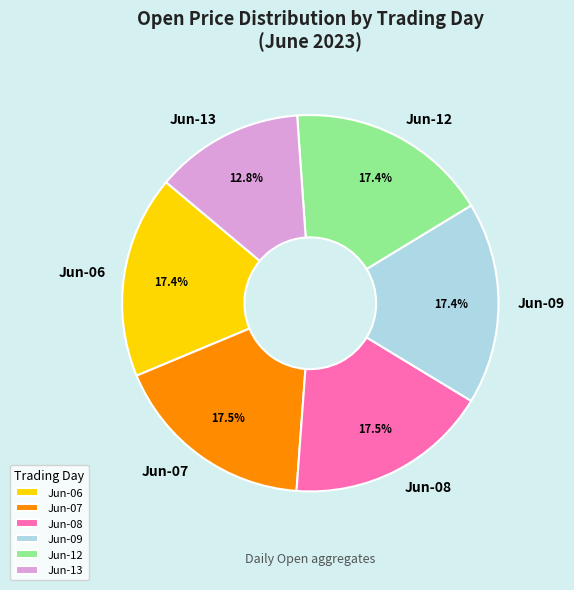

Combined, do Jun-13 and Jun-12 account for over 50%?

No